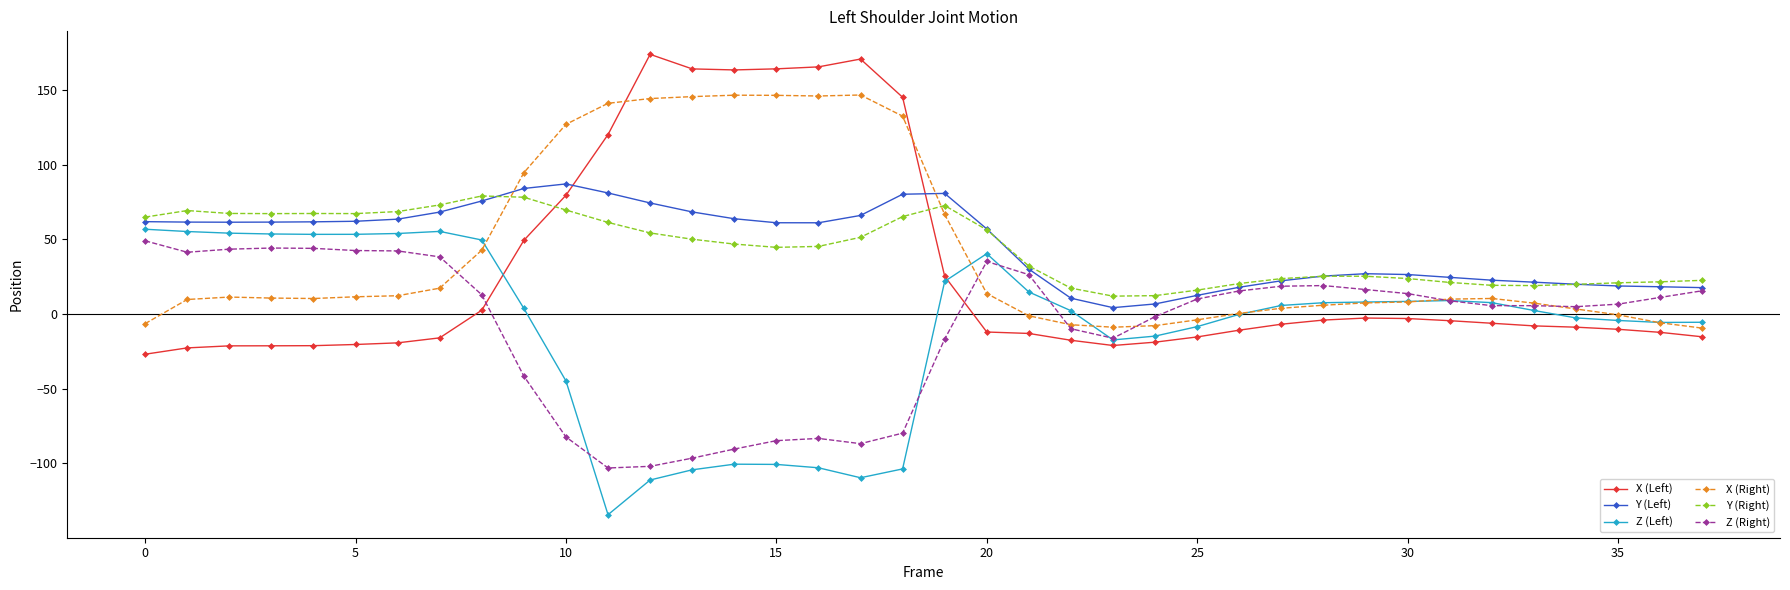

What is the greatest value displayed?

173.8